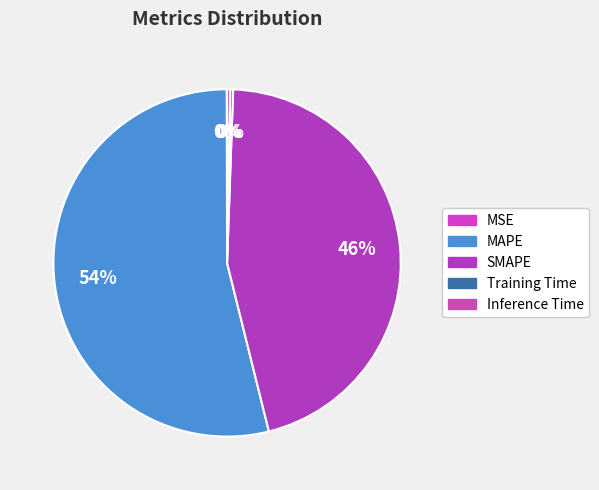

What is the largest slice in the pie chart?

MAPE